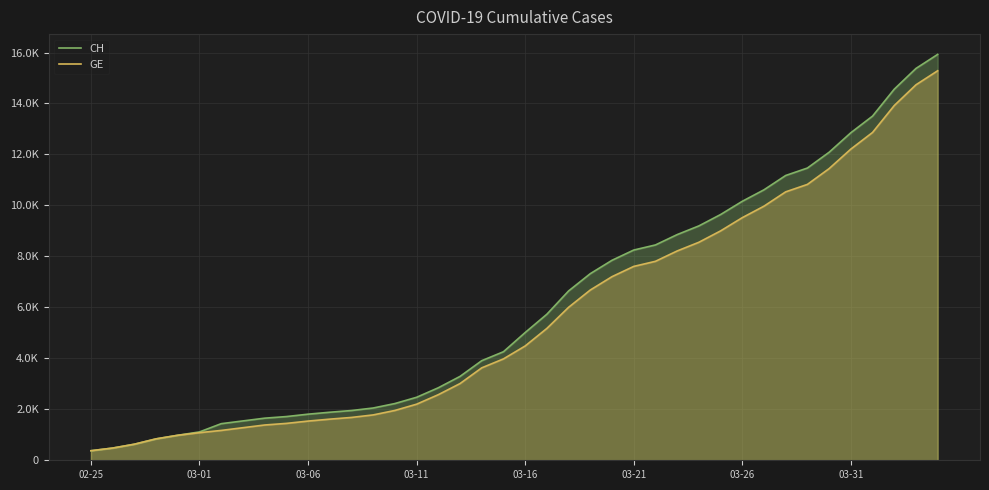

What is the value of the CH point at the 24th from the left?

7323